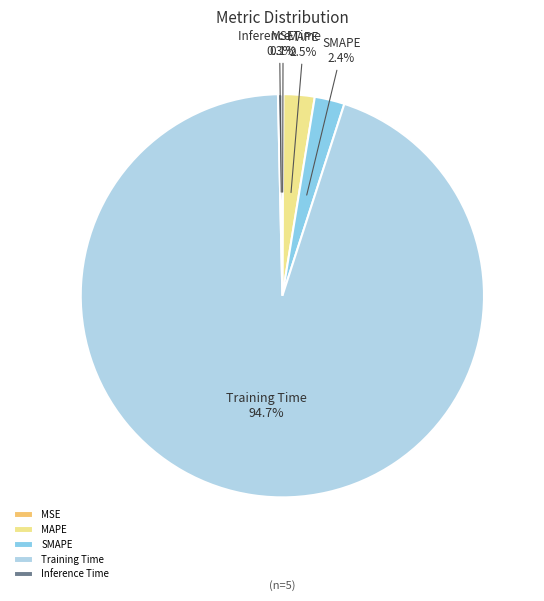

Which category has the biggest portion of the pie?

Training Time